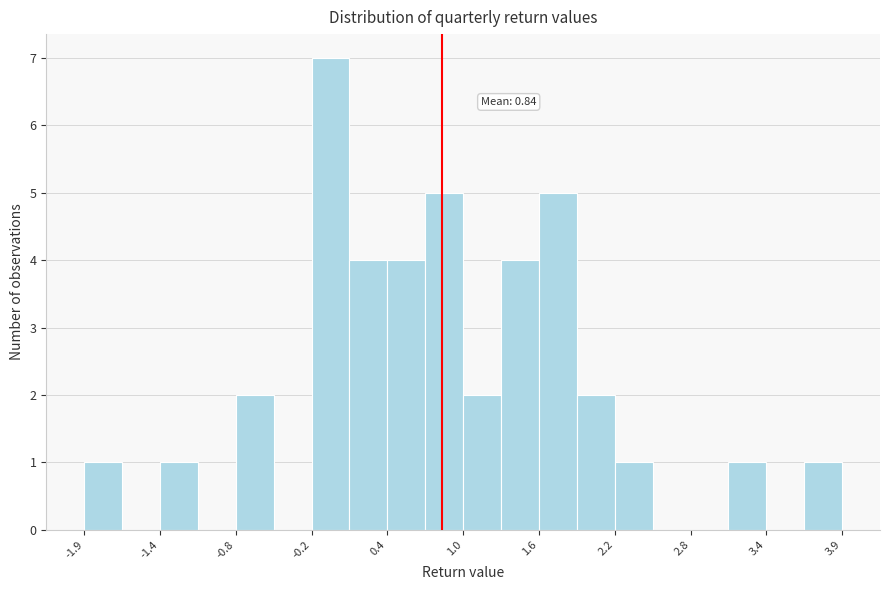

Read against the x-axis, roughly where is the centre of the tallest bar?

0.0